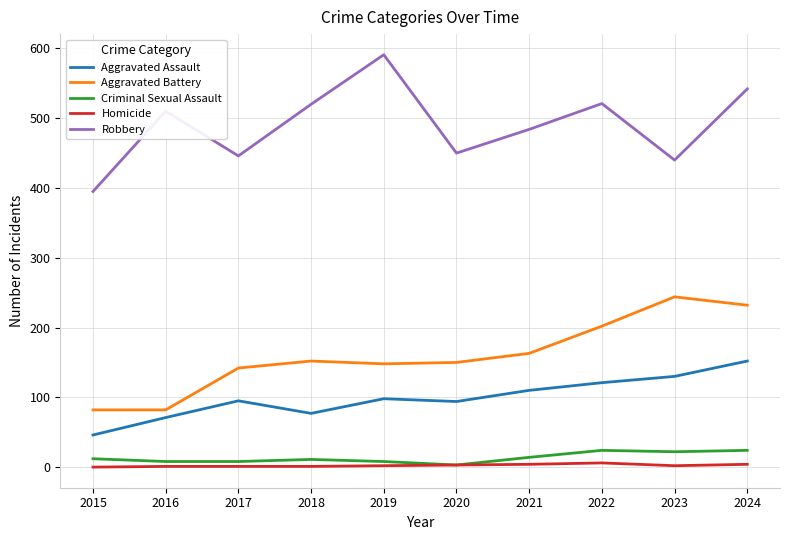

True or false: Aggravated Battery and Aggravated Assault cross at least once.

False